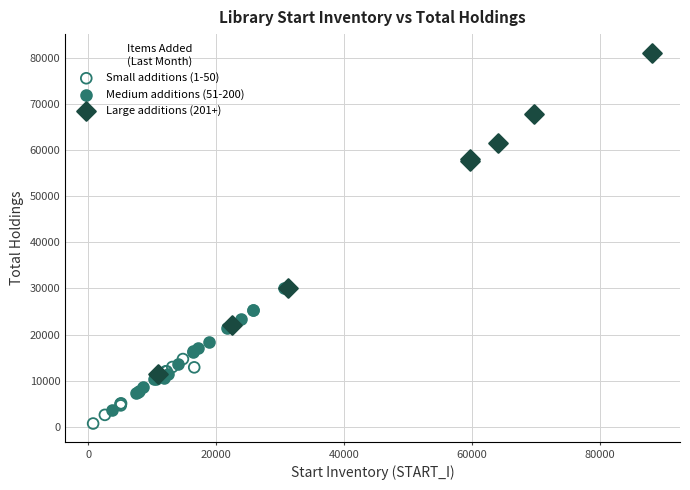

Which series has the widest spread of Y values?

Large additions (201+)